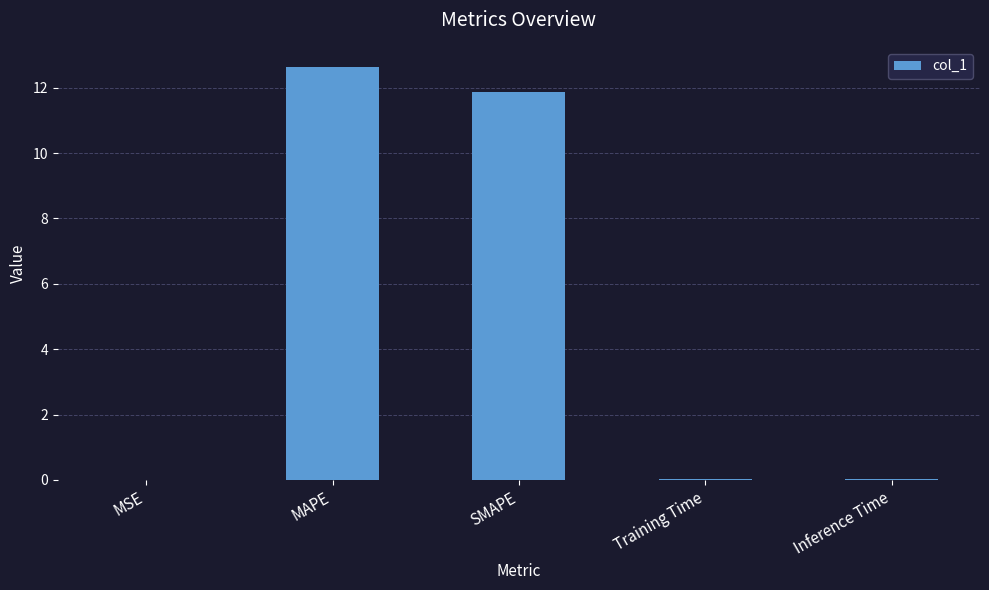

At which category does the chart reach its peak across all series?

MAPE